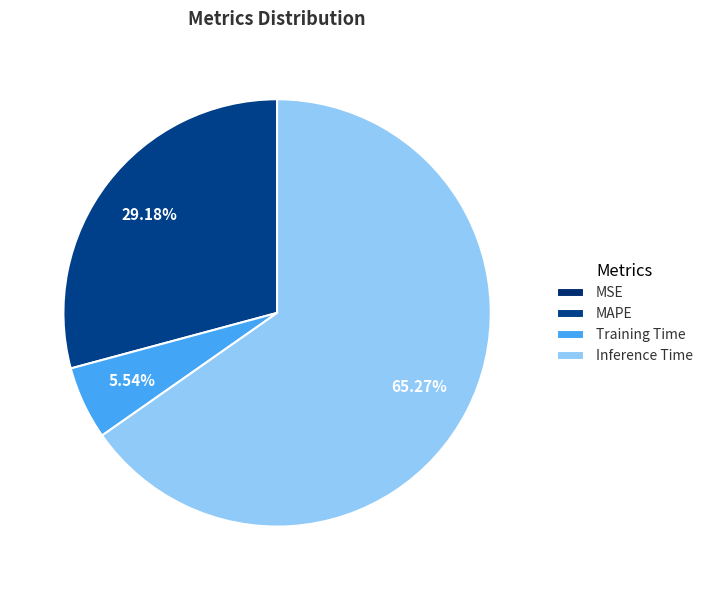

Does any single category account for the majority?

Yes